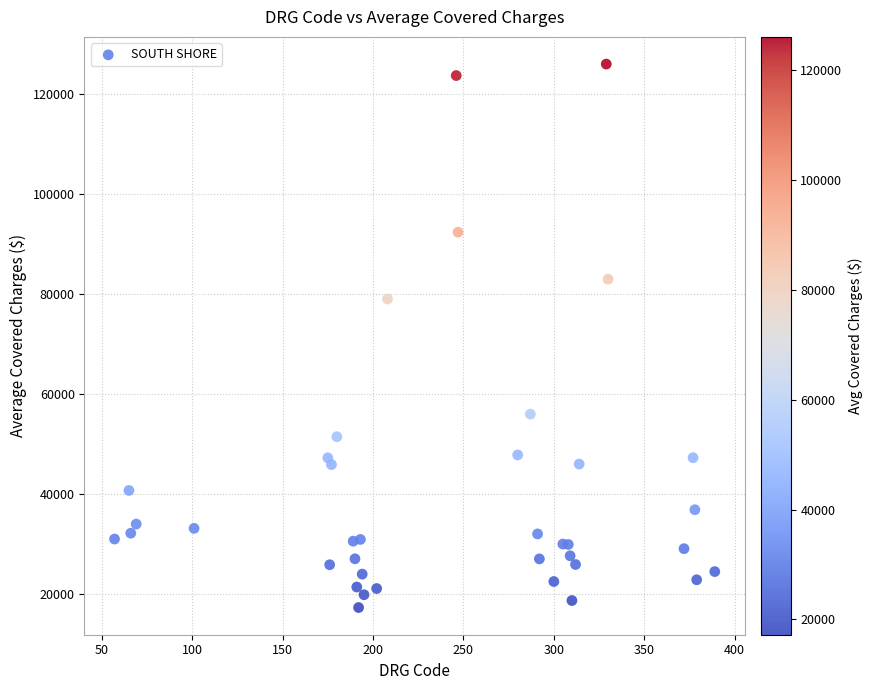

What Y value in the scatter plot is closest to 71623?

78990